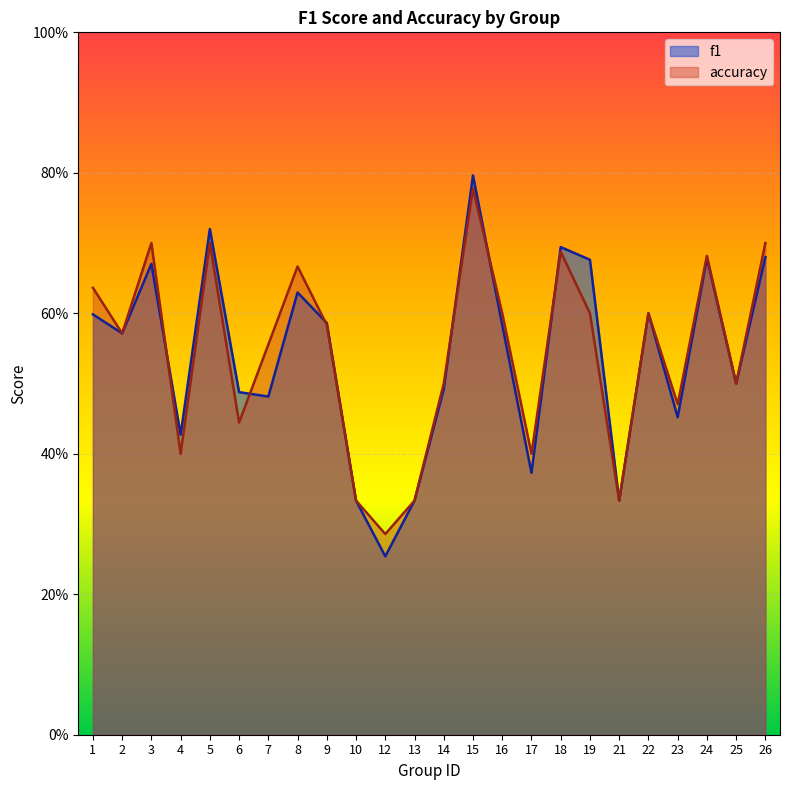

Is the value of f1 at 22 greater than the value of accuracy at 13?

Yes